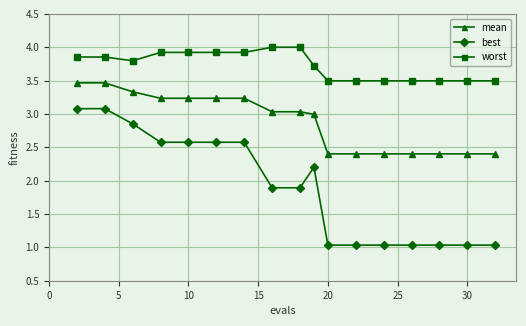

What is the greatest value displayed?

4.0